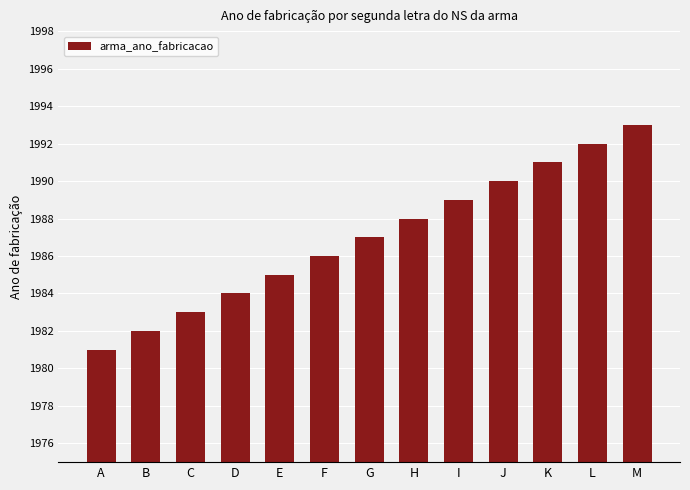

Reading right to left, extract all data points from this chart.

M=1993	L=1992	K=1991	J=1990	I=1989	H=1988	G=1987	F=1986	E=1985	D=1984	C=1983	B=1982	A=1981